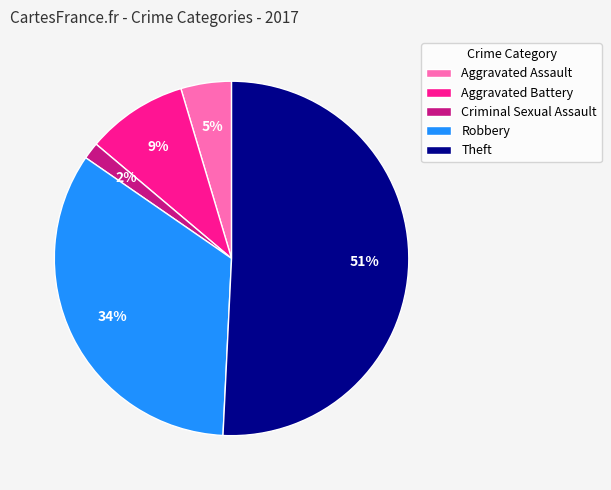

Rank the categories by value from lowest to highest.

Criminal Sexual Assault, Aggravated Assault, Aggravated Battery, Robbery, Theft